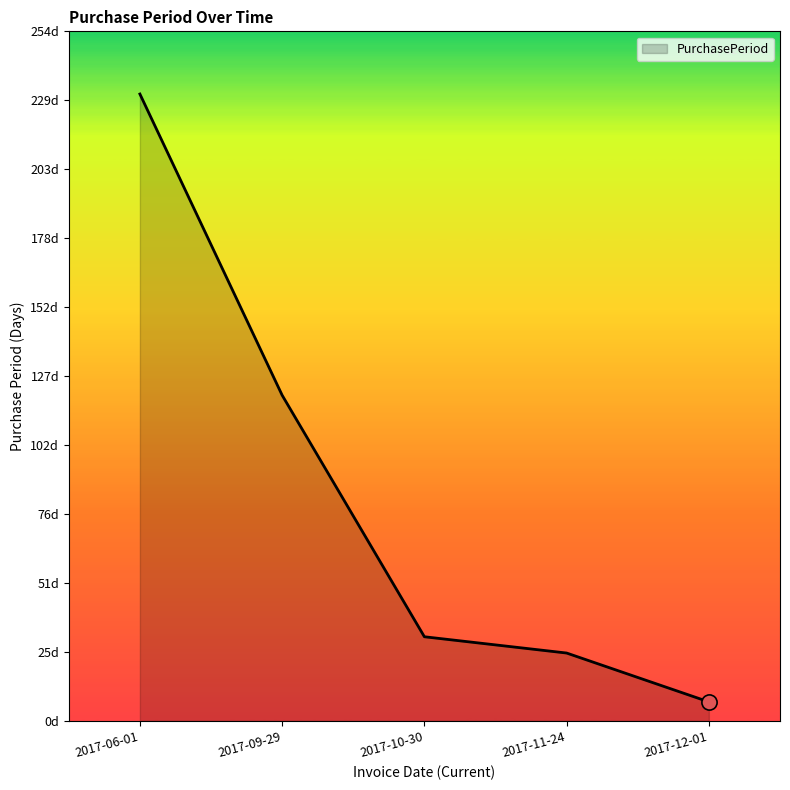

What is the change in value from 2017-10-30 to 2017-11-24?

-6